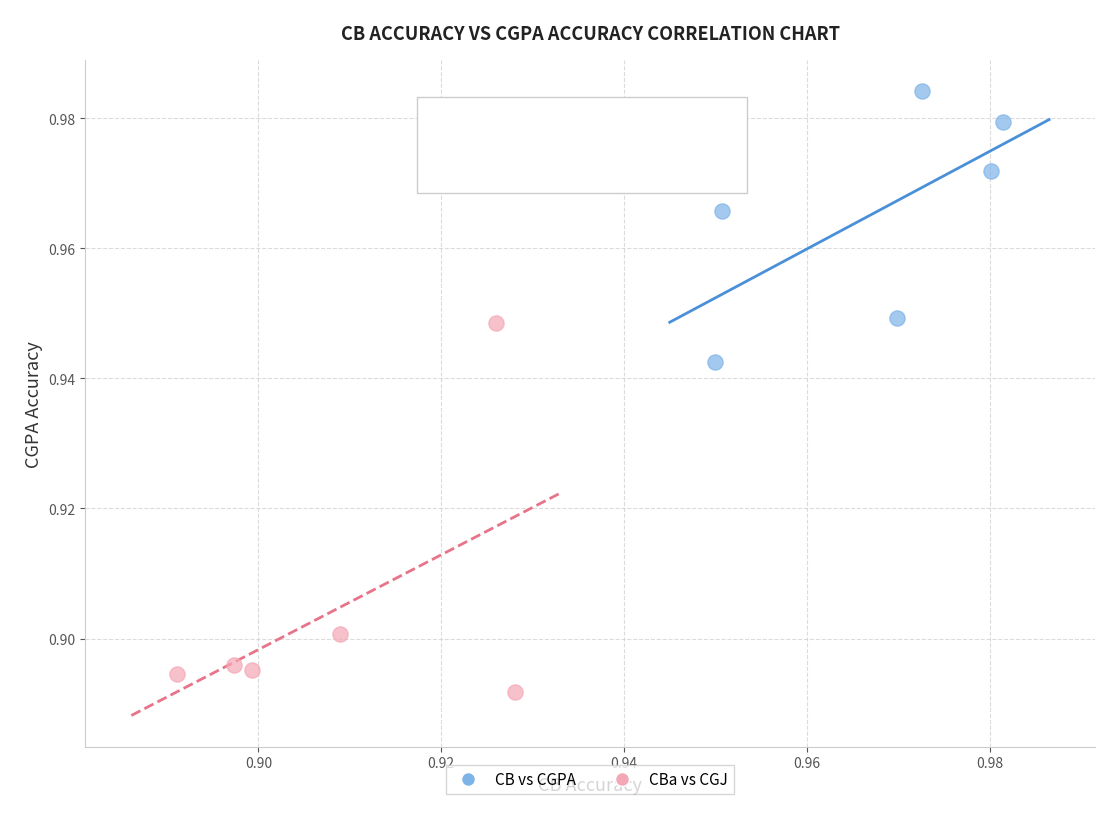

Which series contains the highest Y value?

CB vs CGPA